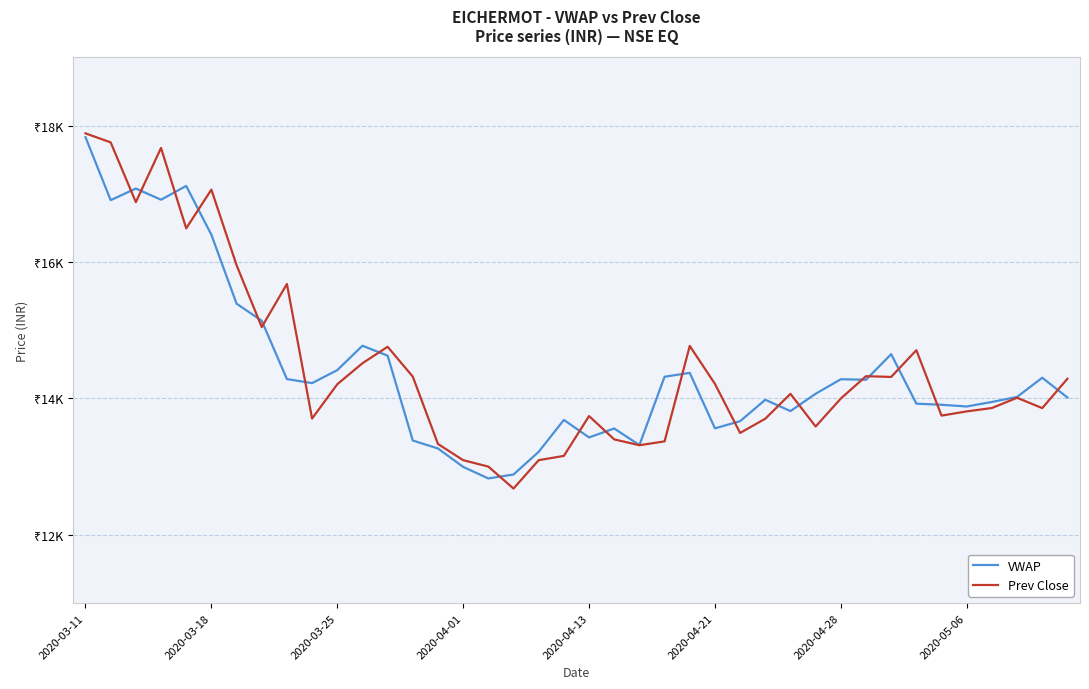

What are all the series names shown in the legend?

VWAP, Prev Close